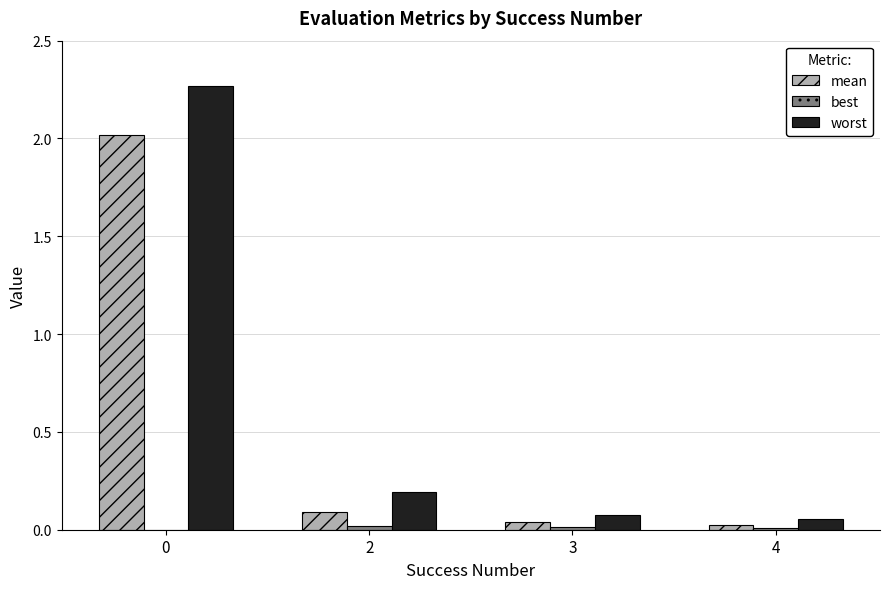

Between 0 and 2, which series saw the biggest shift?

worst